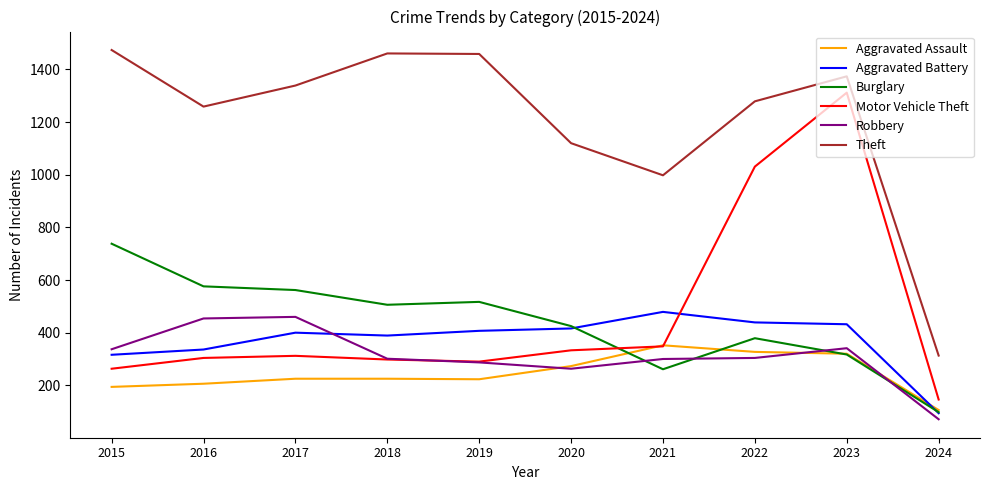

At which label is Theft closest to 893?

2021